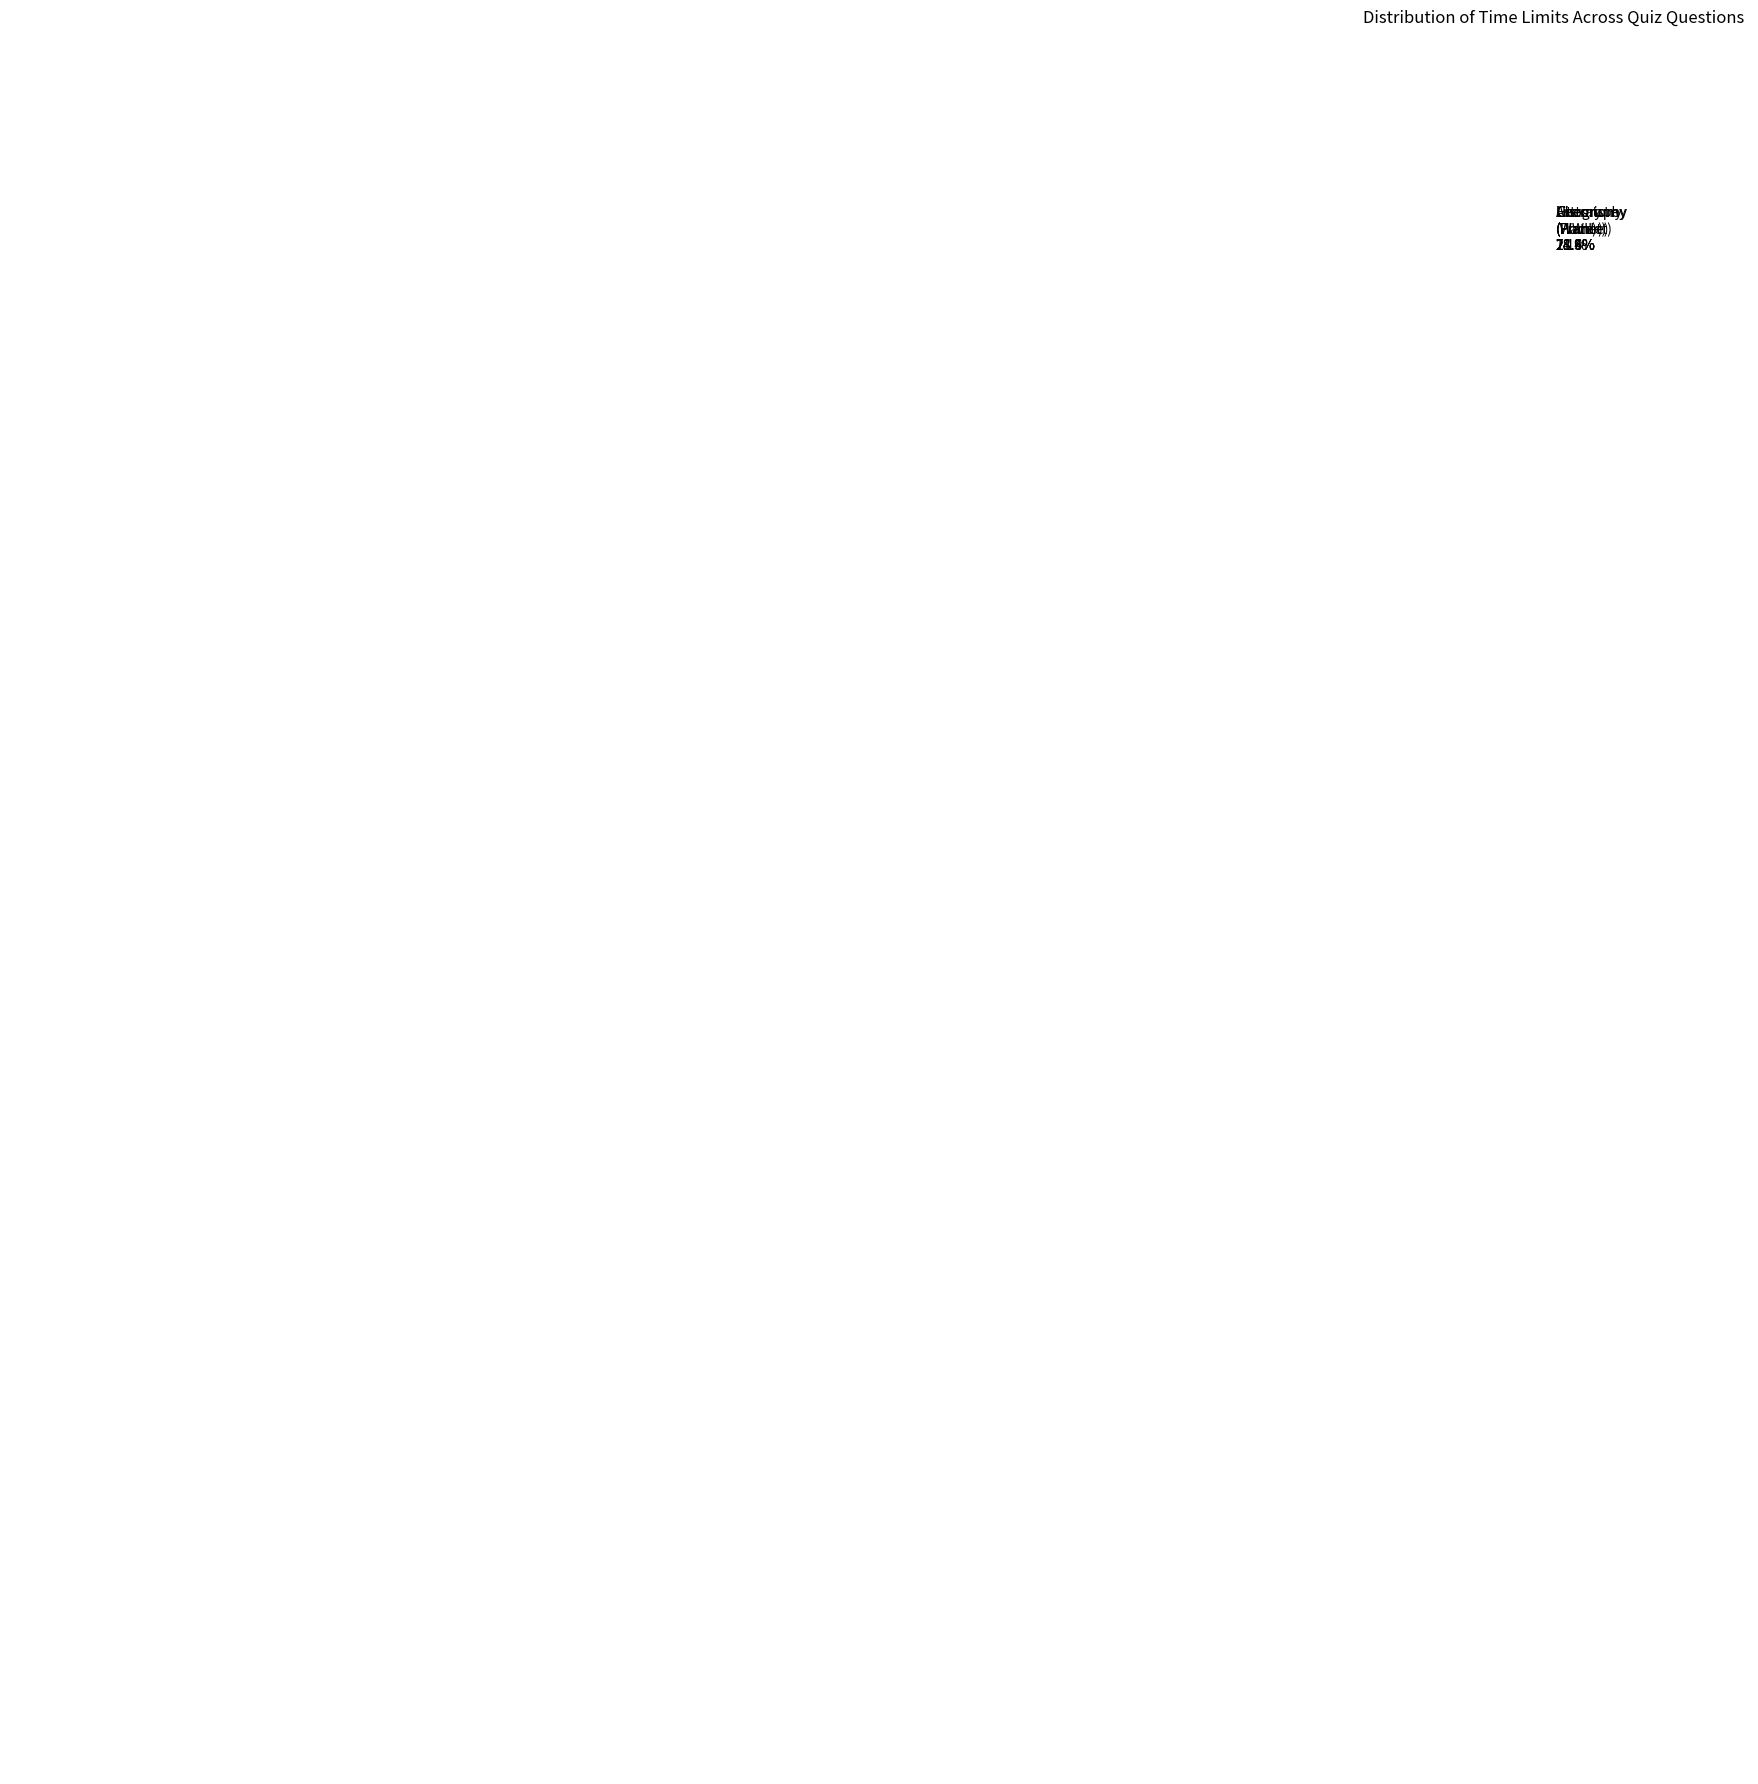

What portion of the pie excludes History (WWII)?

71.4%